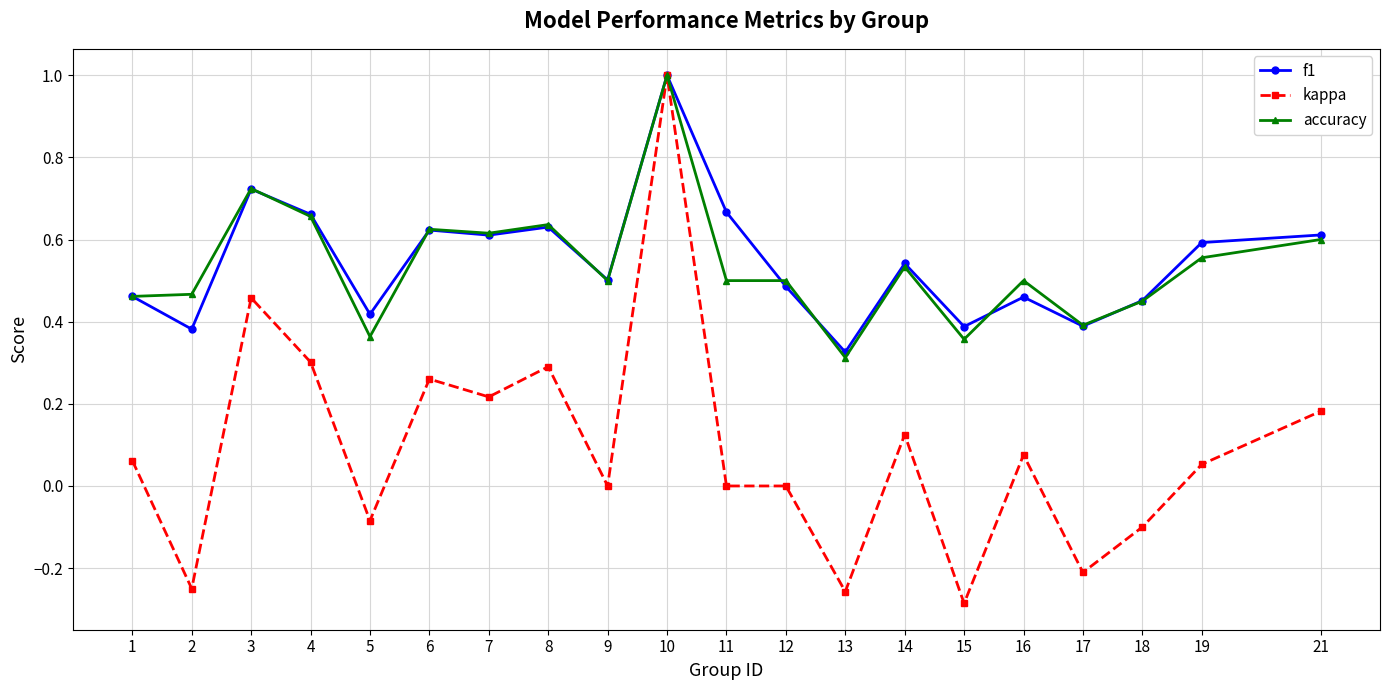

Which series has the widest spread of values?

kappa